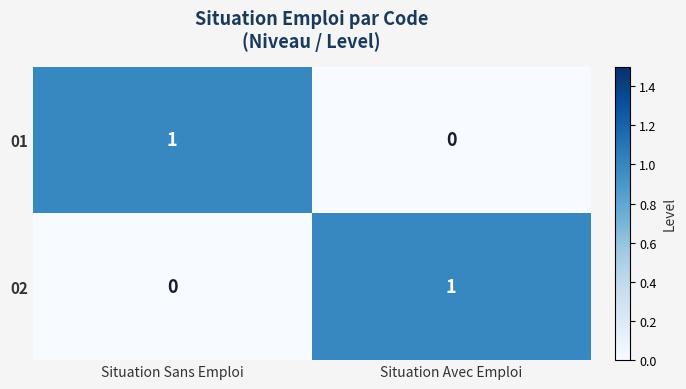

The value of 01 at Situation Sans Emploi is 1. True or false?

True